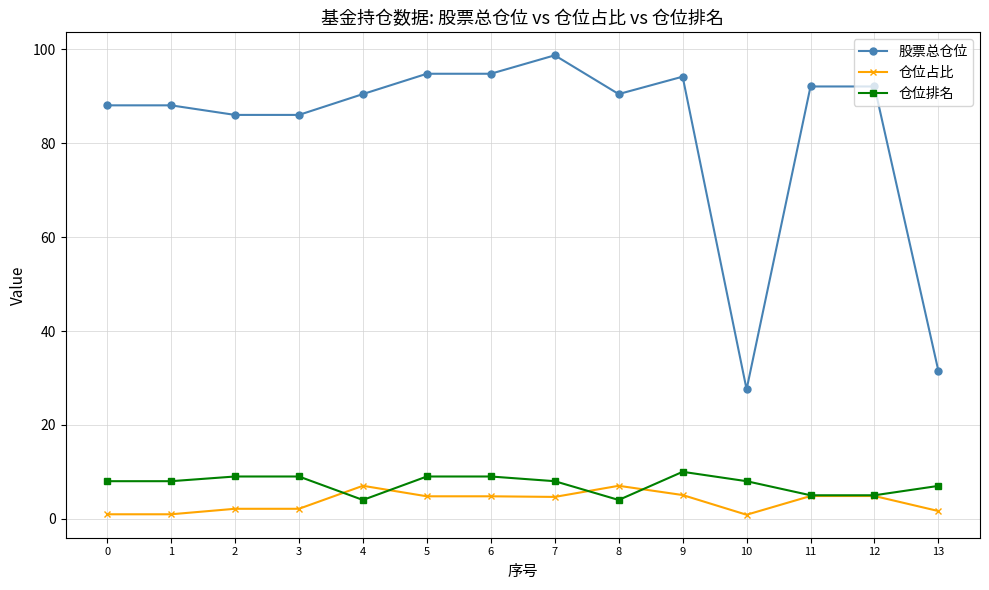

What is the total value across all series at 10?

36.4